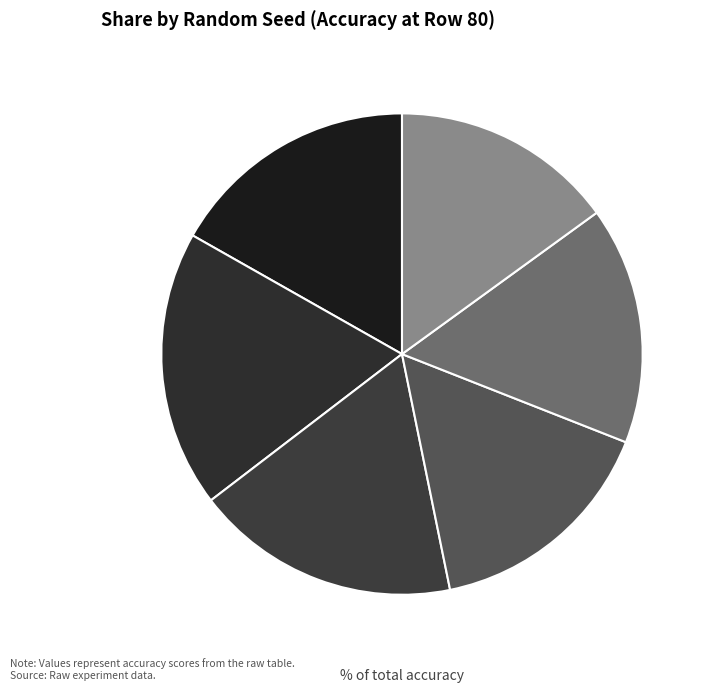

To the nearest percent, what is the average slice percentage?

17%